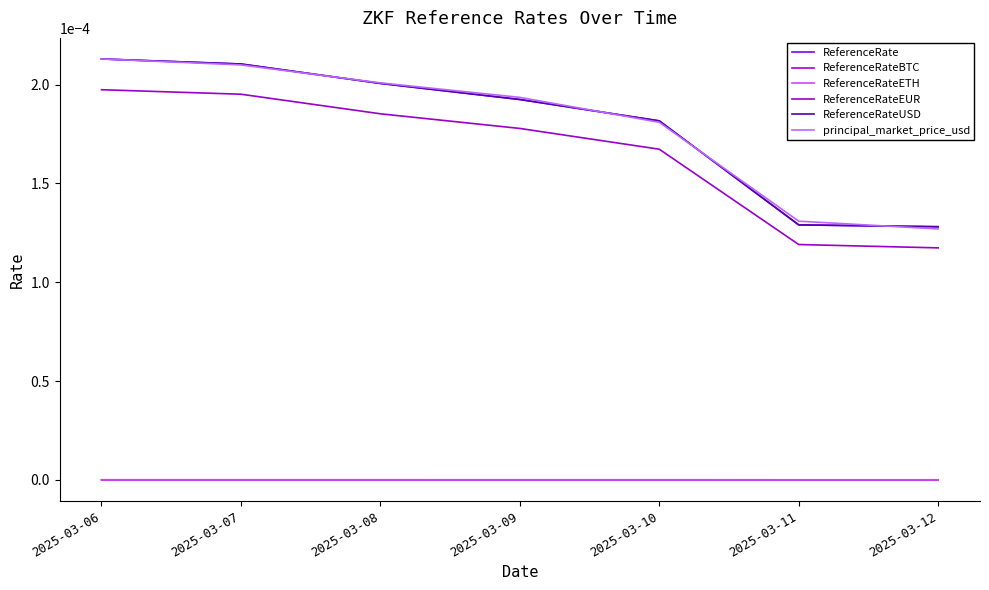

Is this an area chart (filled region under the line)?

No